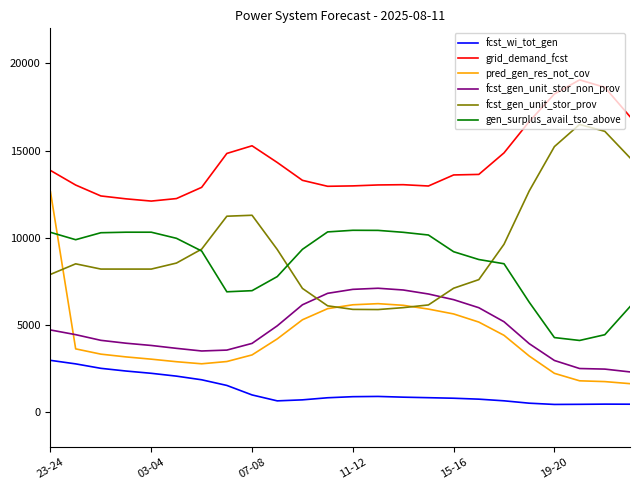

At how many categories does at least one series exceed 10867?

24